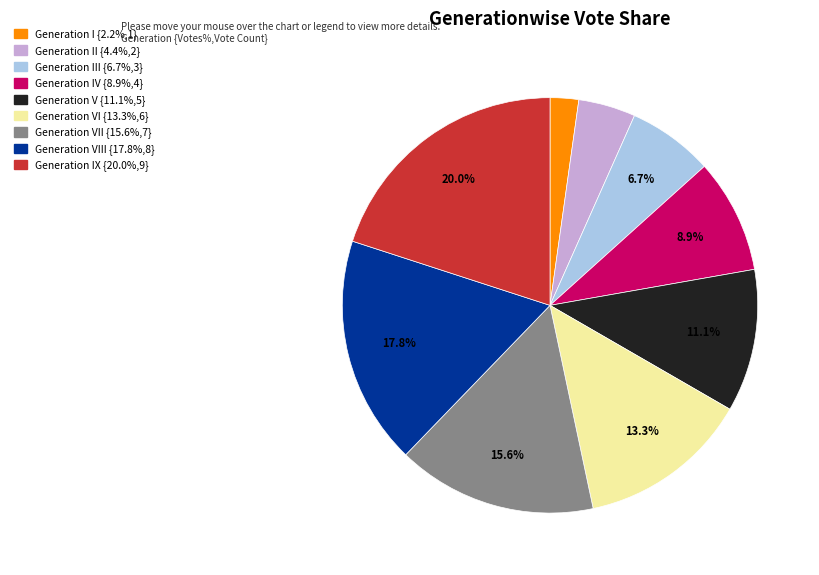

How many segments does this pie chart have?

9